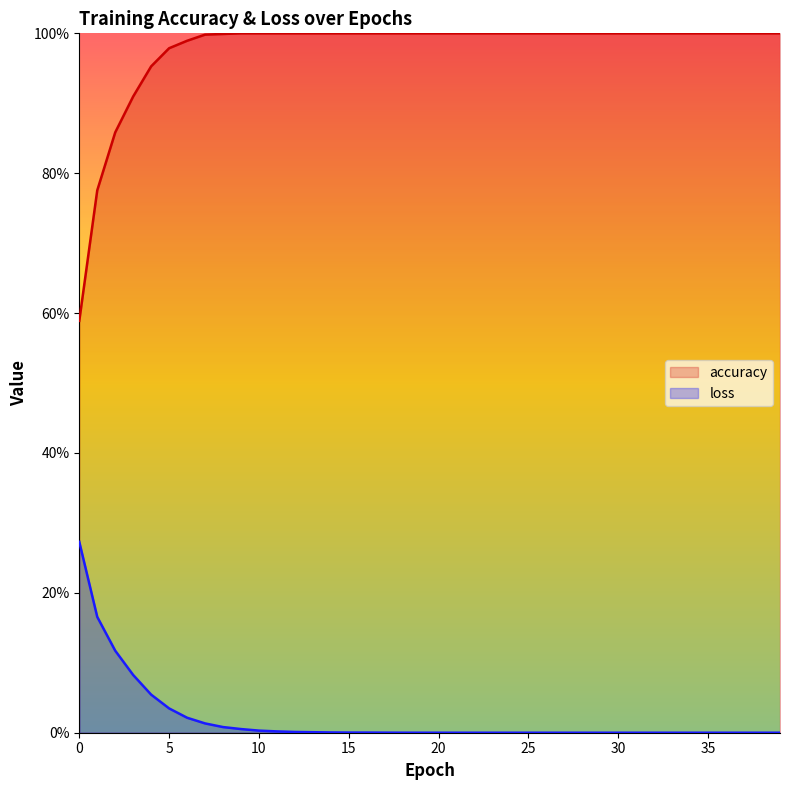

What are all the series names shown in the legend?

accuracy, loss